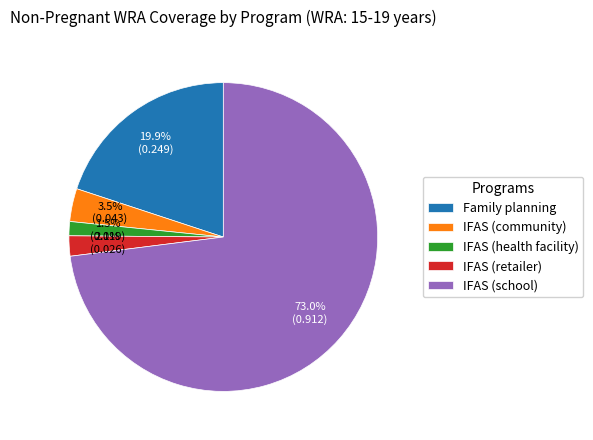

Which has a higher value, IFAS (retailer) or IFAS (health facility)?

IFAS (retailer)